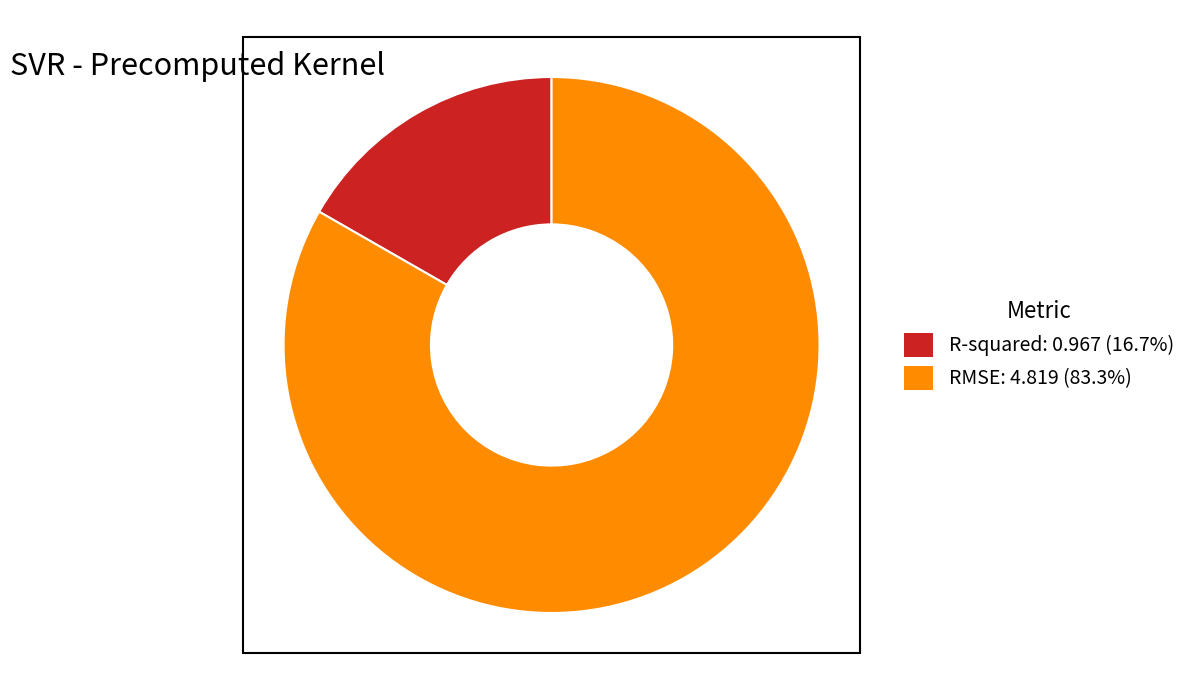

How many slices are in this pie chart?

2